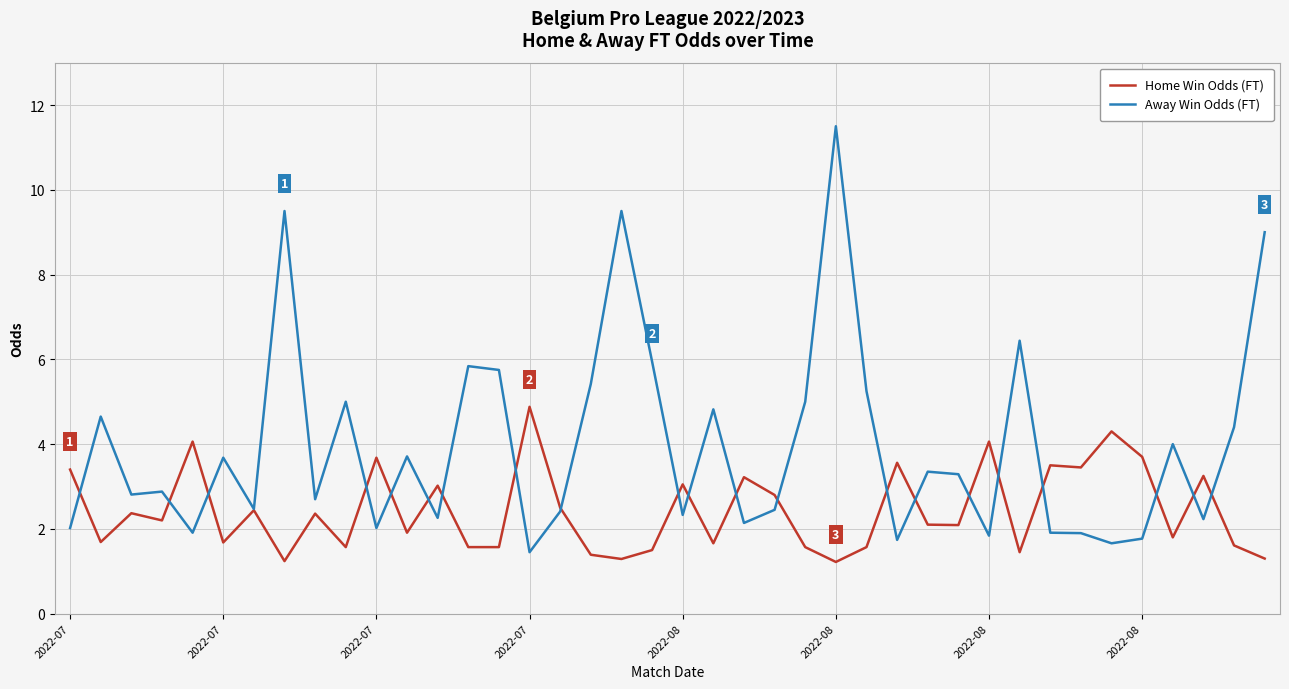

Which series has the largest range (max minus min)?

Away Win Odds (FT)